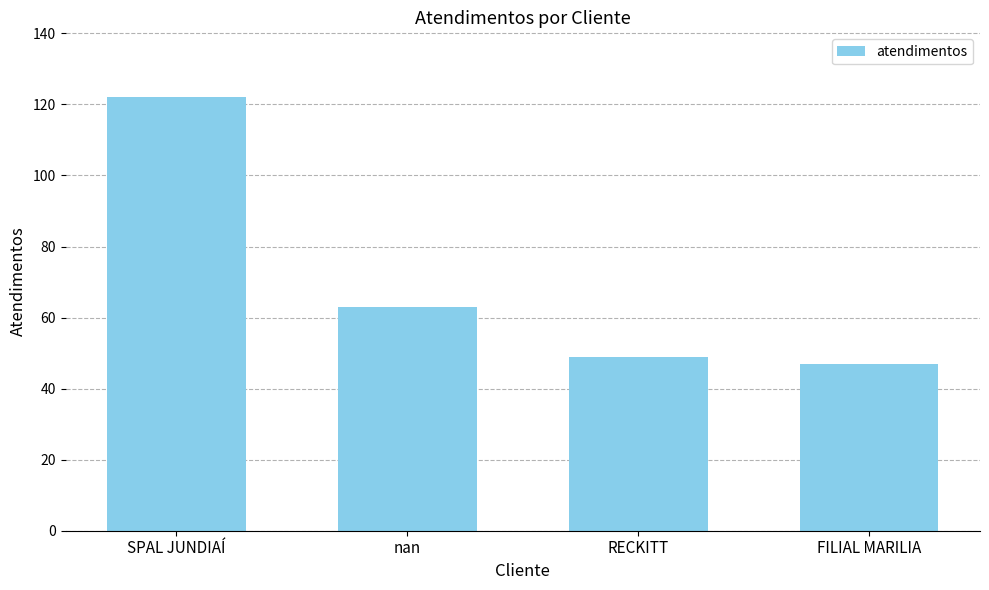

How many bars are there in total?

4